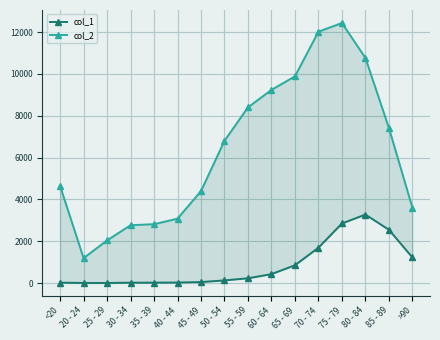

Which has a higher value, <20 or 70 - 74?

70 - 74